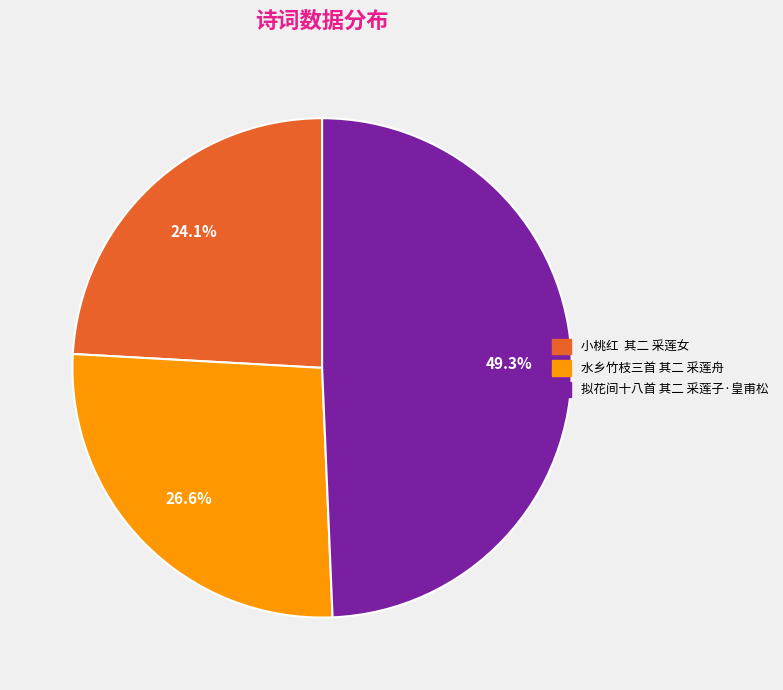

How many segments does this pie chart have?

3